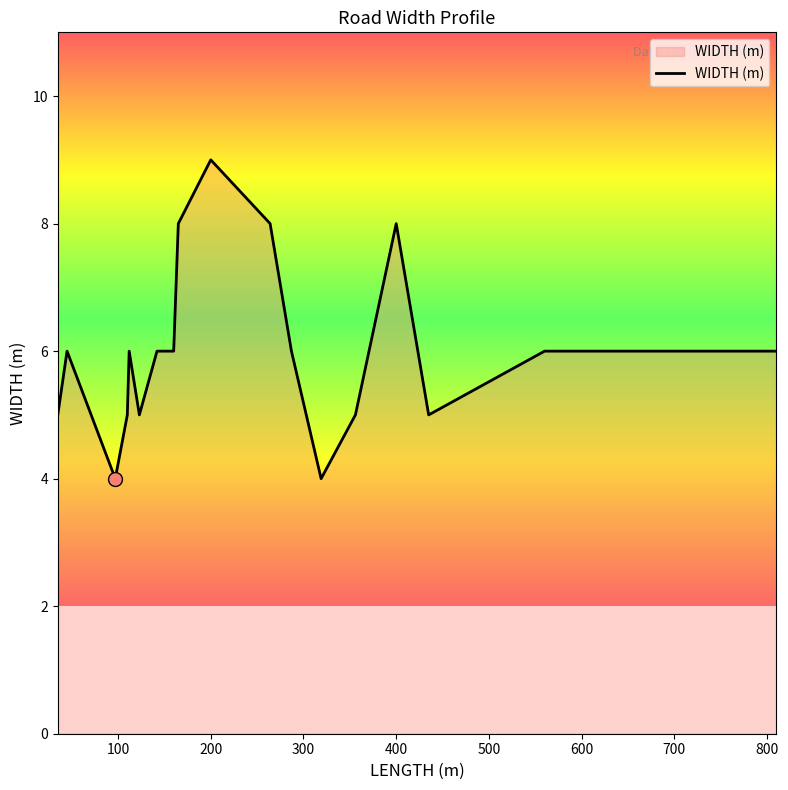

List the labels in order of value, largest first.

200, 165, 400, 264, 160, 560, 810, 158, 287, 112, 45, 142, 35, 110, 435, 356, 123, 123, 319, 97